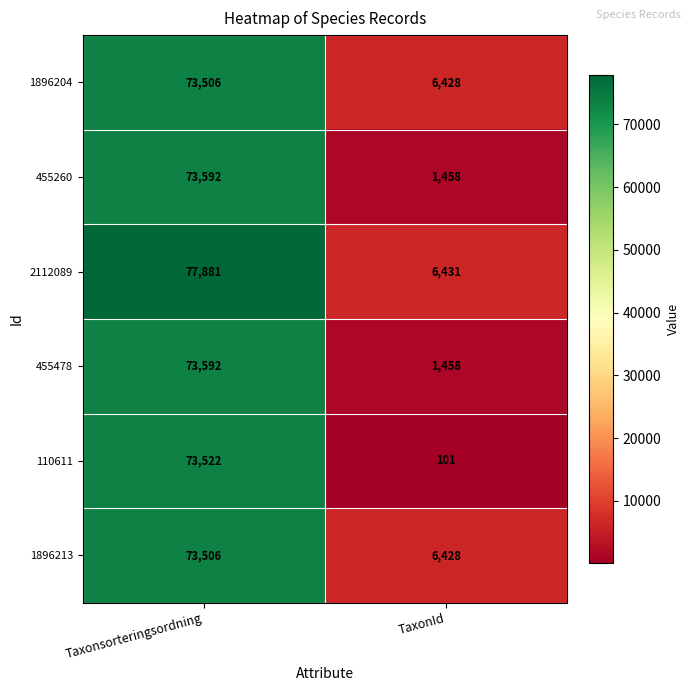

Reading left to right, extract all data points from this chart.

1896204: Taxonsorteringsordning=73506	TaxonId=6428
455260: Taxonsorteringsordning=73592	TaxonId=1458
2112089: Taxonsorteringsordning=77881	TaxonId=6431
455478: Taxonsorteringsordning=73592	TaxonId=1458
110611: Taxonsorteringsordning=73522	TaxonId=101
1896213: Taxonsorteringsordning=73506	TaxonId=6428